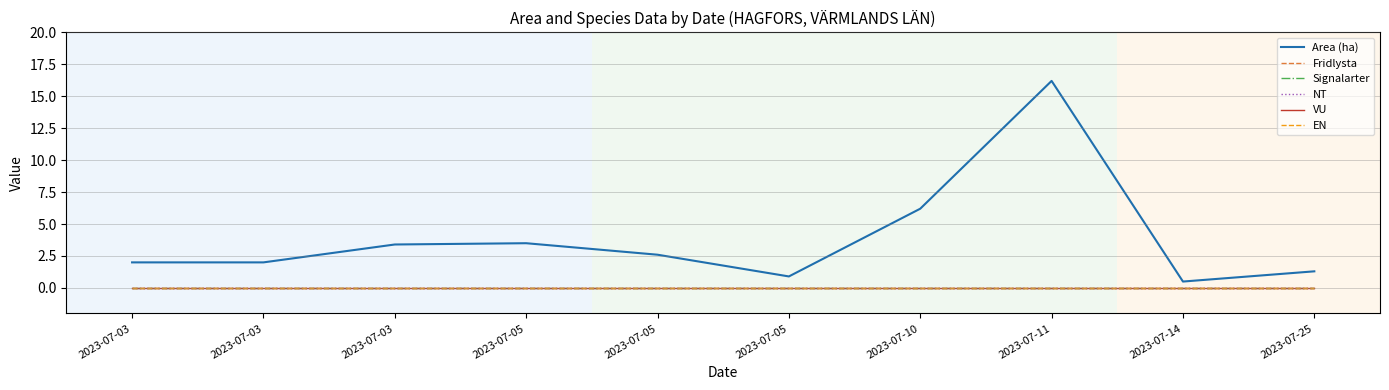

True or false: EN has more than 1 points higher than both neighbors.

False